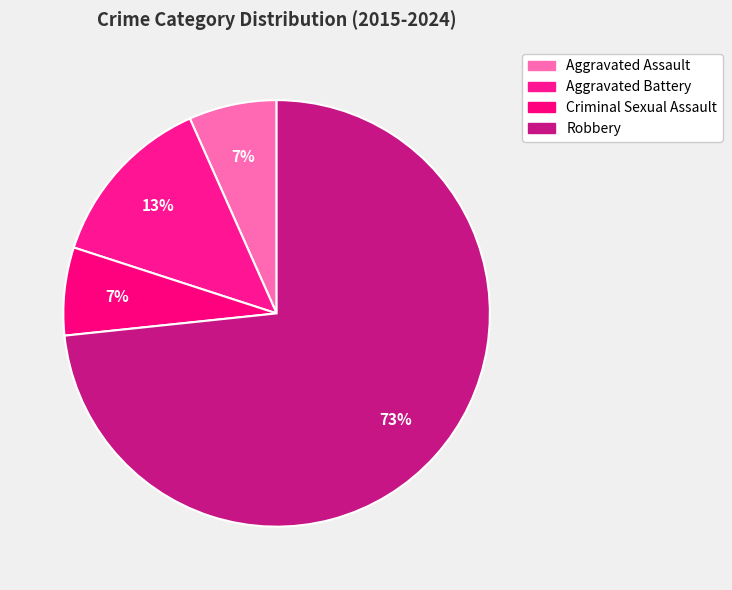

Is the sum of Criminal Sexual Assault and Robbery greater than half?

Yes